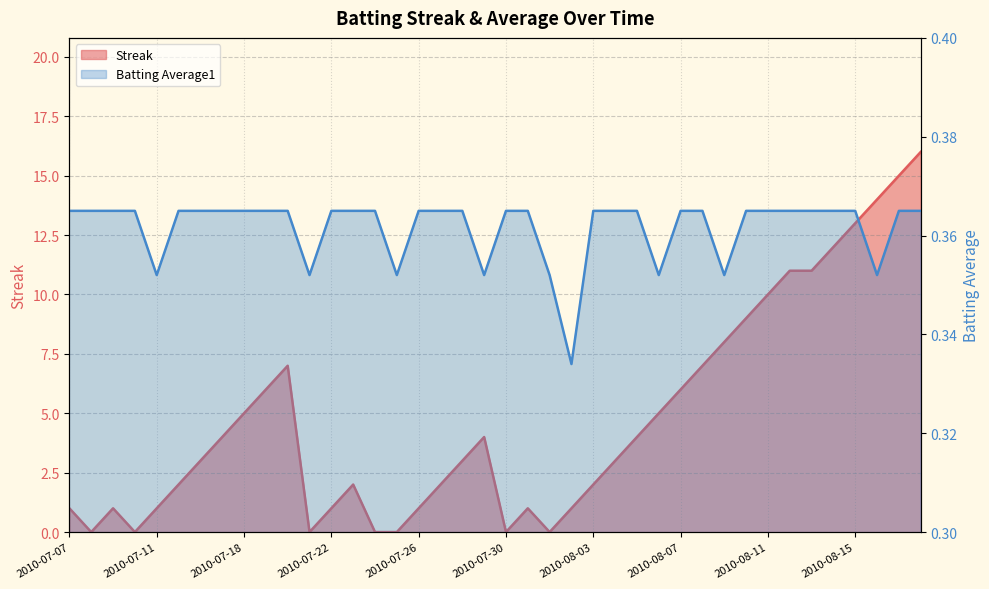

Rank the series by their maximum value, from lowest to highest.

Batting Average1, Streak